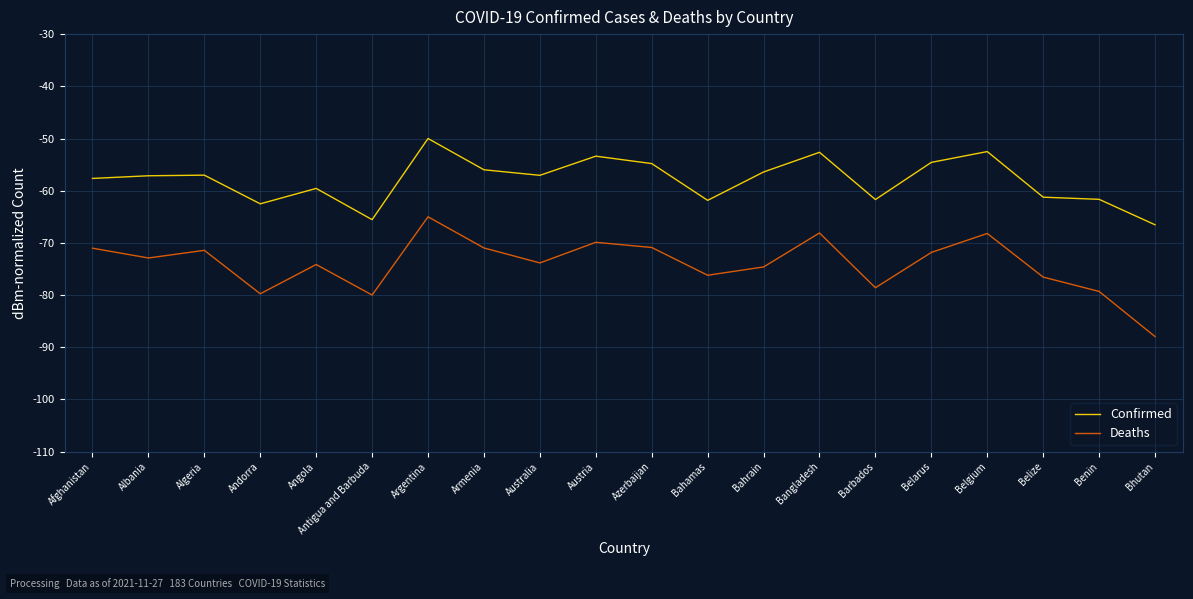

What is the approximate value of Deaths at Belarus?

-71.8